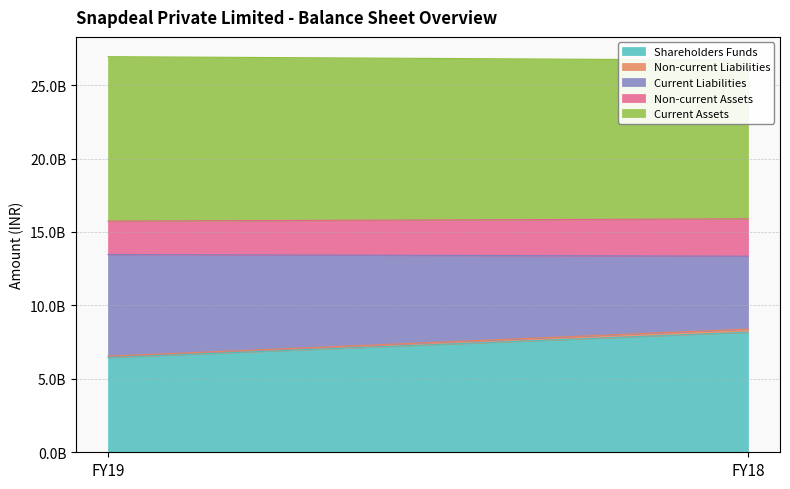

At which label does Current Liabilities reach its minimum?

FY18